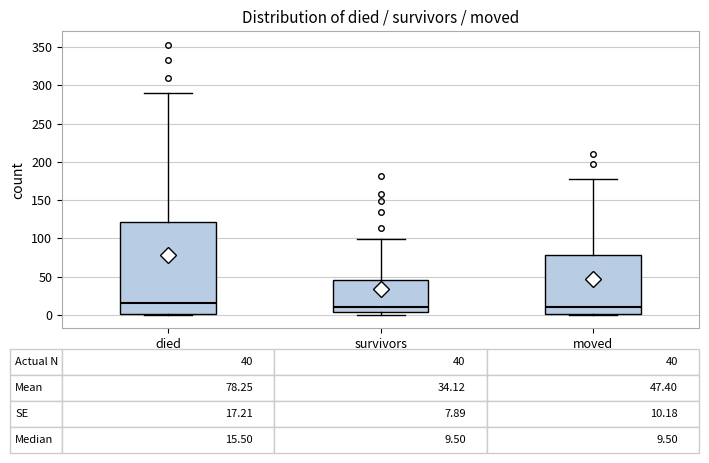

Which box is the tallest, from its lower edge to its upper edge?

died